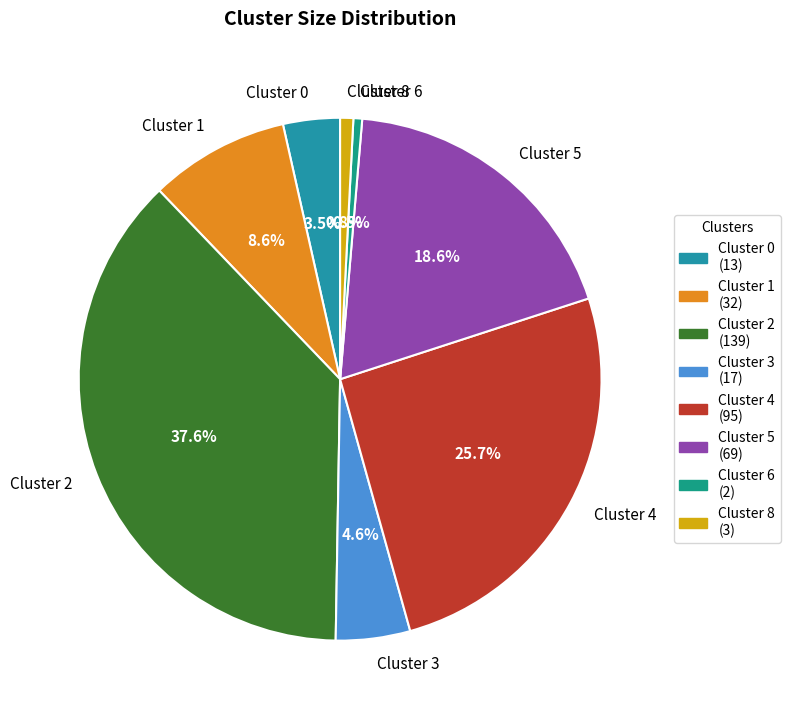

To the nearest percent, what is the average slice percentage?

12%